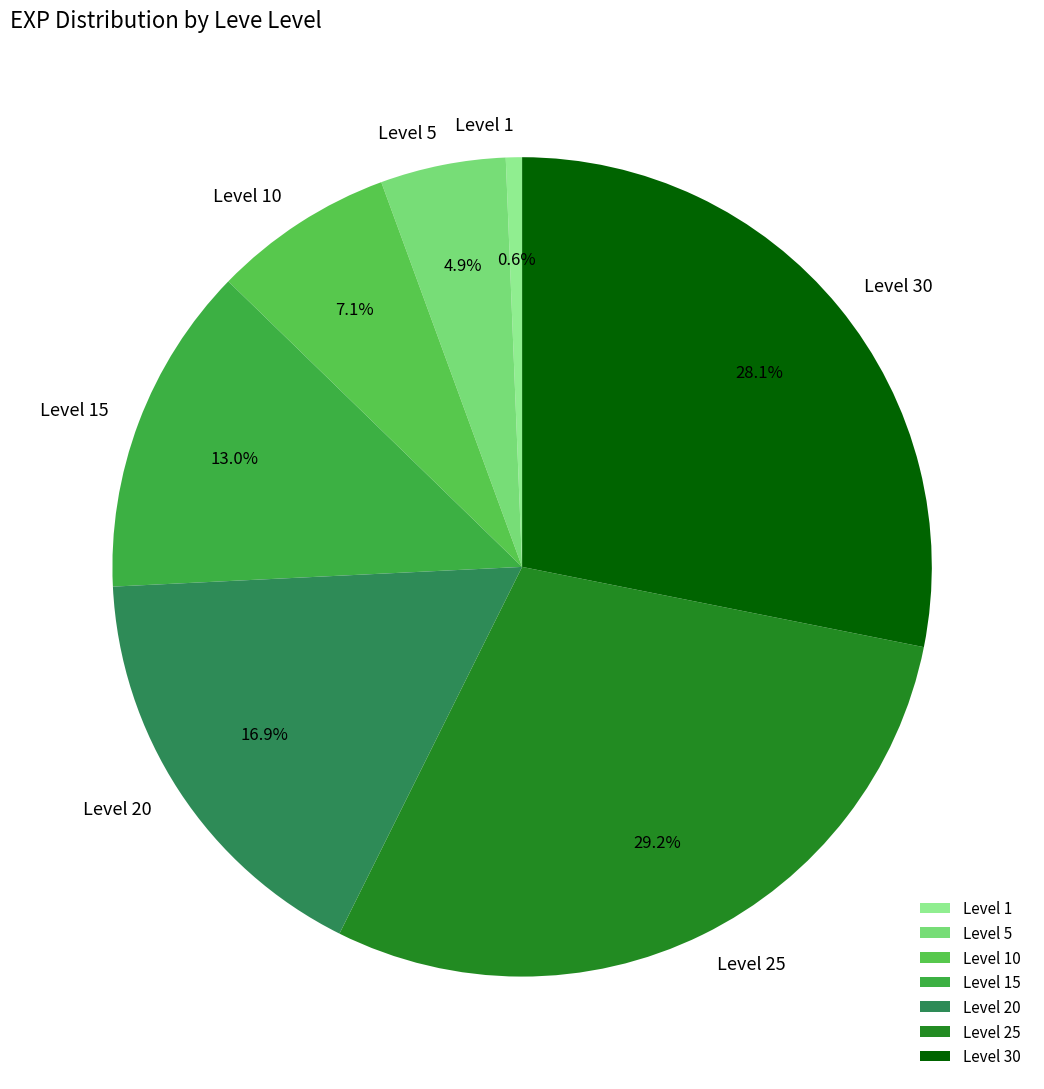

Does any single category account for the majority?

No